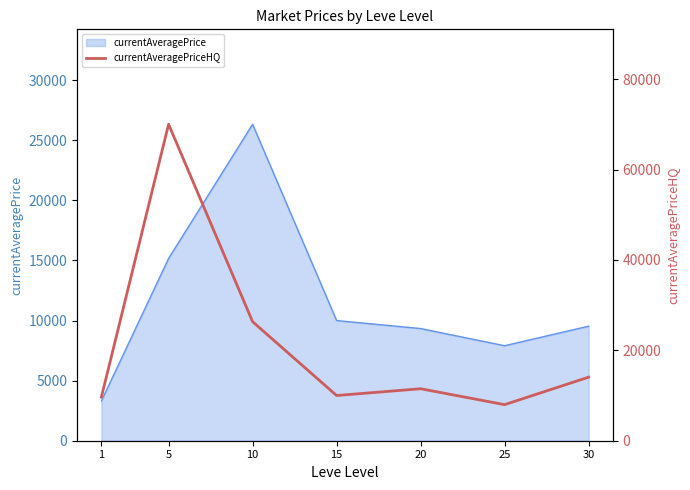

At which category does the chart reach its minimum across all series?

25